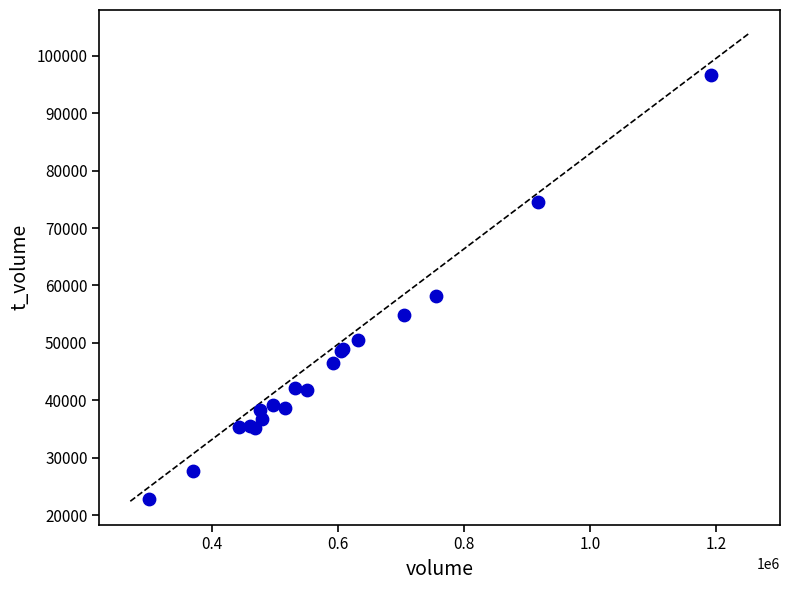

What Y value in the scatter plot is closest to 59709?

58081